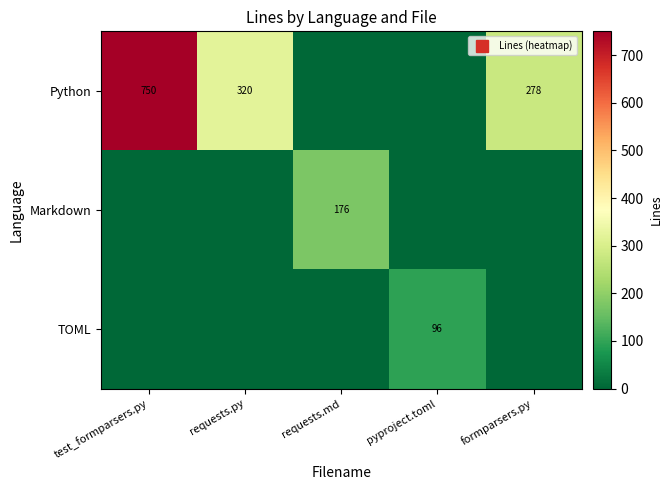

Which series has the largest total across all categories?

Python